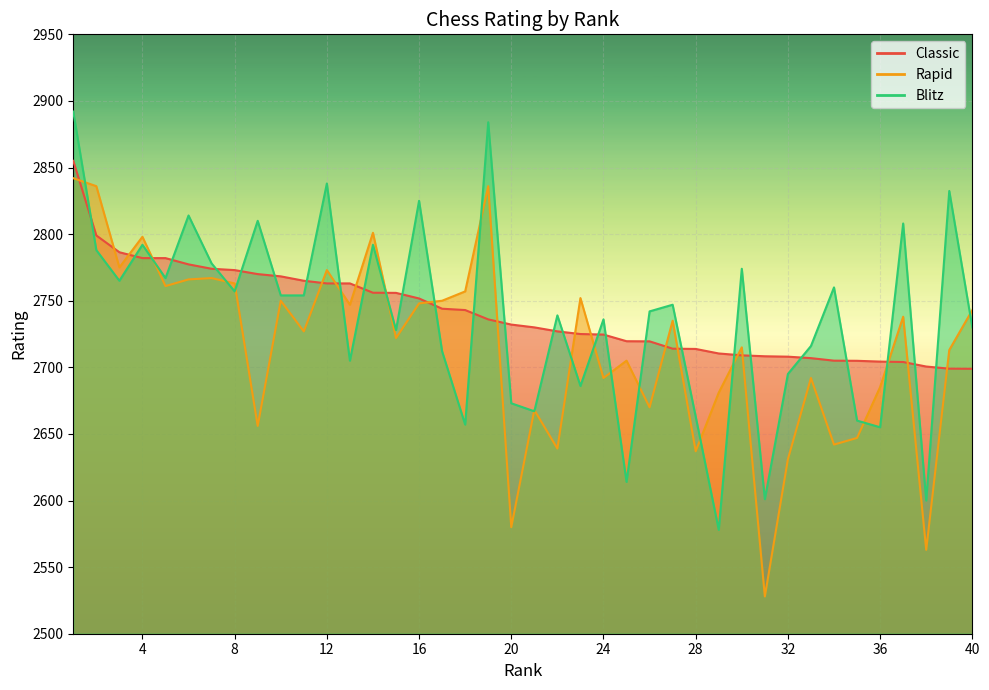

Between which two adjacent categories do Blitz and Classic first intersect?

1 and 2